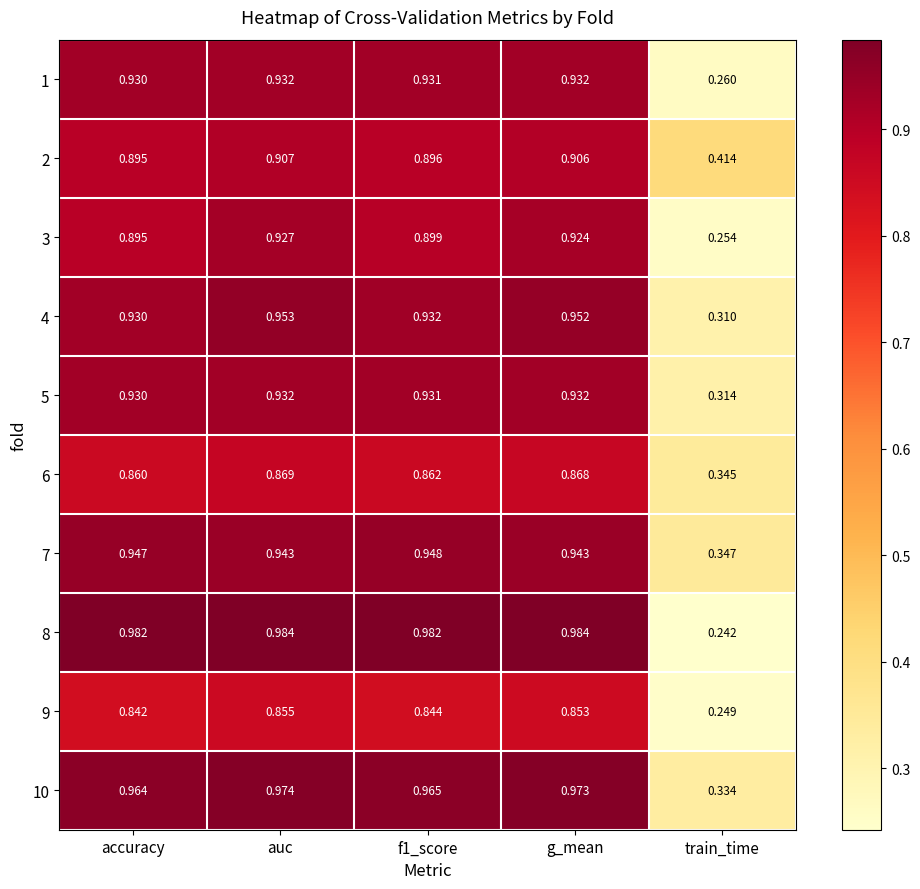

Which label corresponds to the smallest value in the chart?

train_time